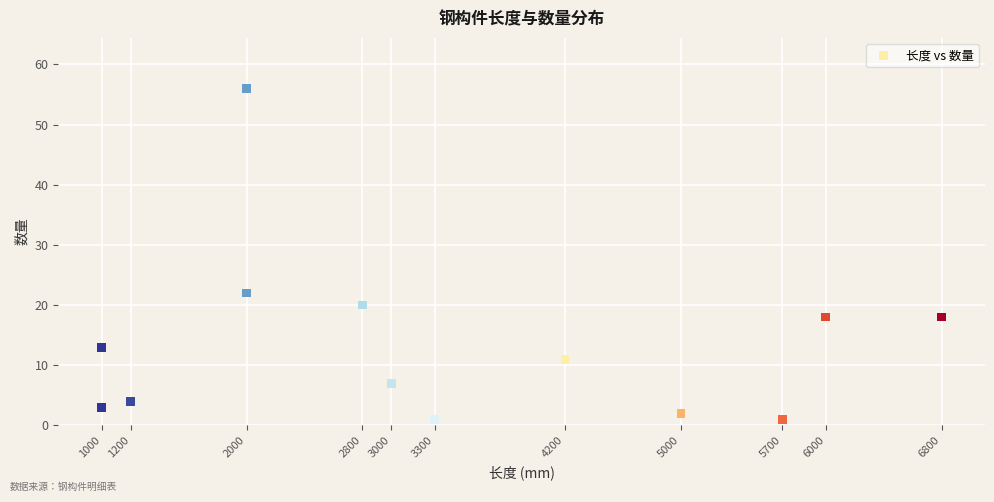

What Y value in the scatter plot is closest to 28?

22